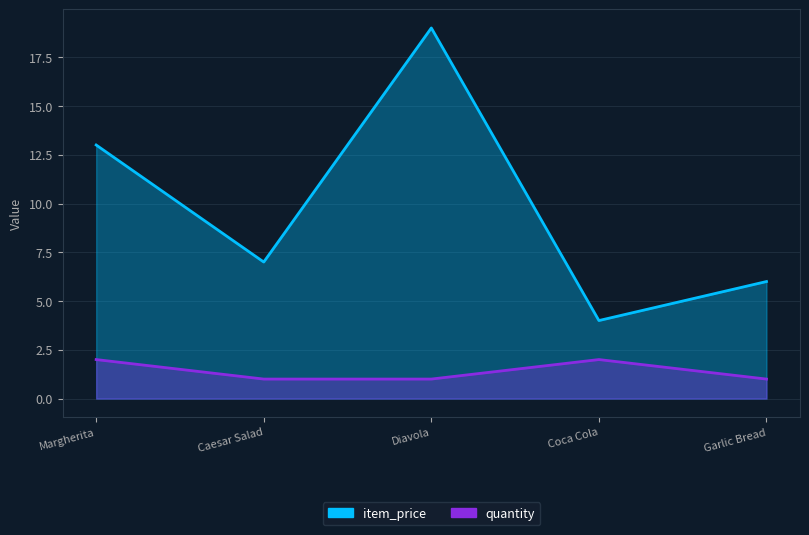

True or false: item_price and quantity intersect in this chart.

False